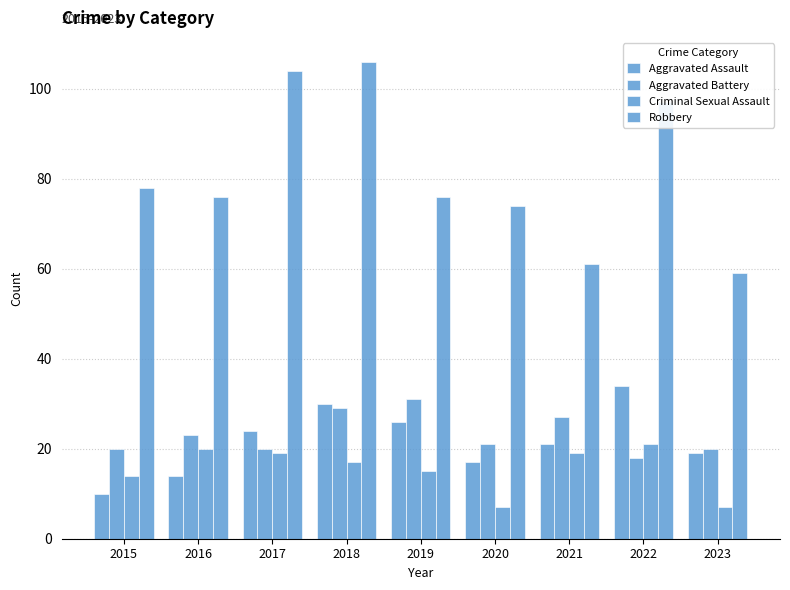

At which category is the sum across all series the highest?

2018